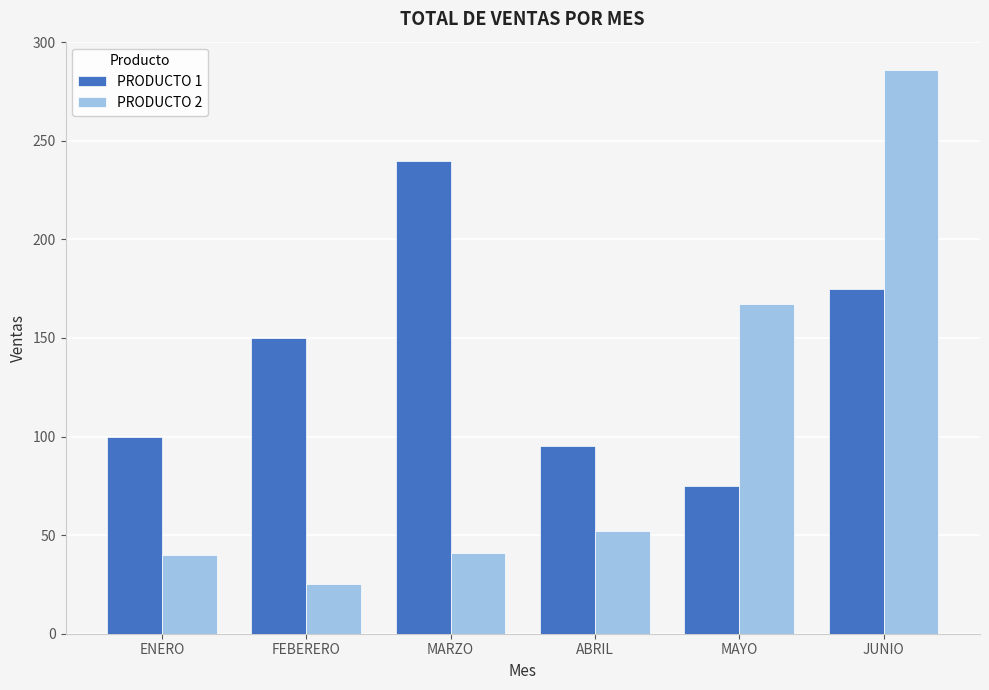

Where is PRODUCTO 2 nearest to the value 155?

MAYO